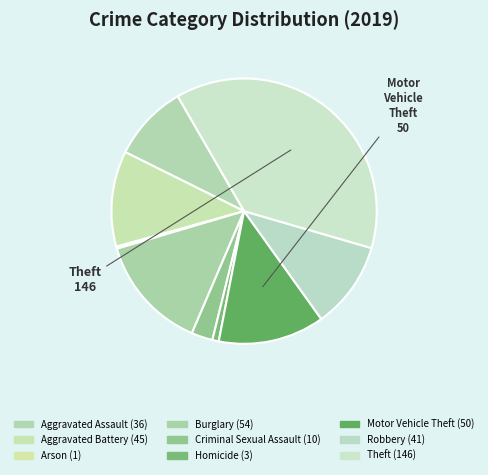

Which category has the smallest portion of the pie?

Arson